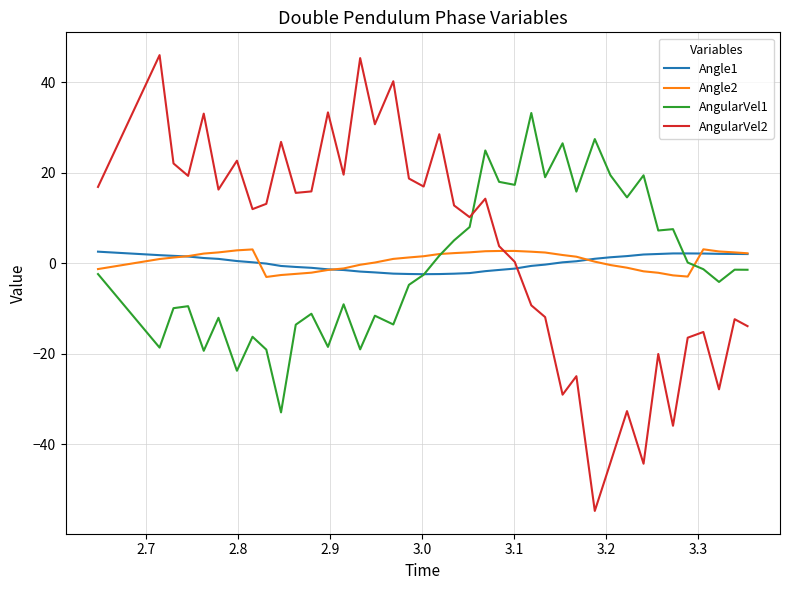

What is the minimum value shown in the chart?

-54.8